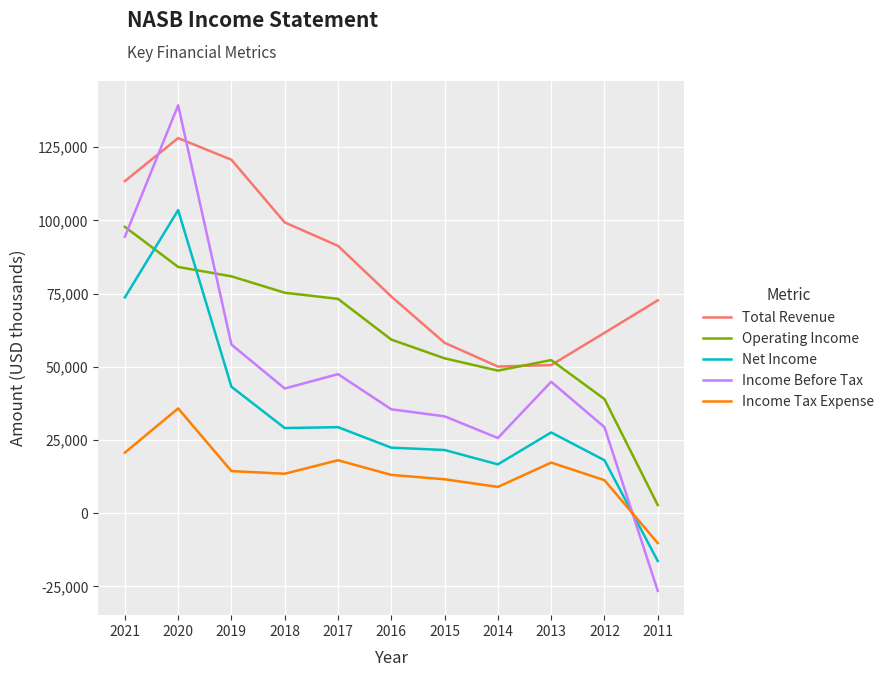

Does the chart have visible grid lines?

Yes